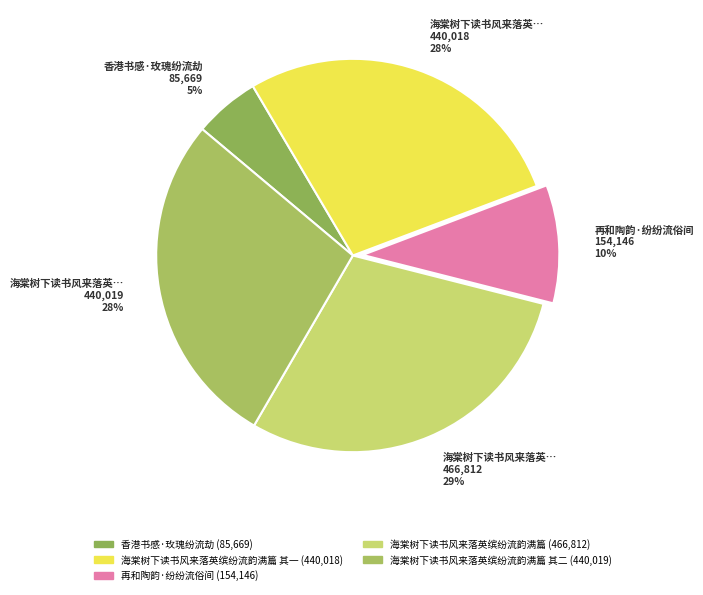

What is the smallest slice in the pie chart?

香港书感·玫瑰纷流劫 85,669 5%